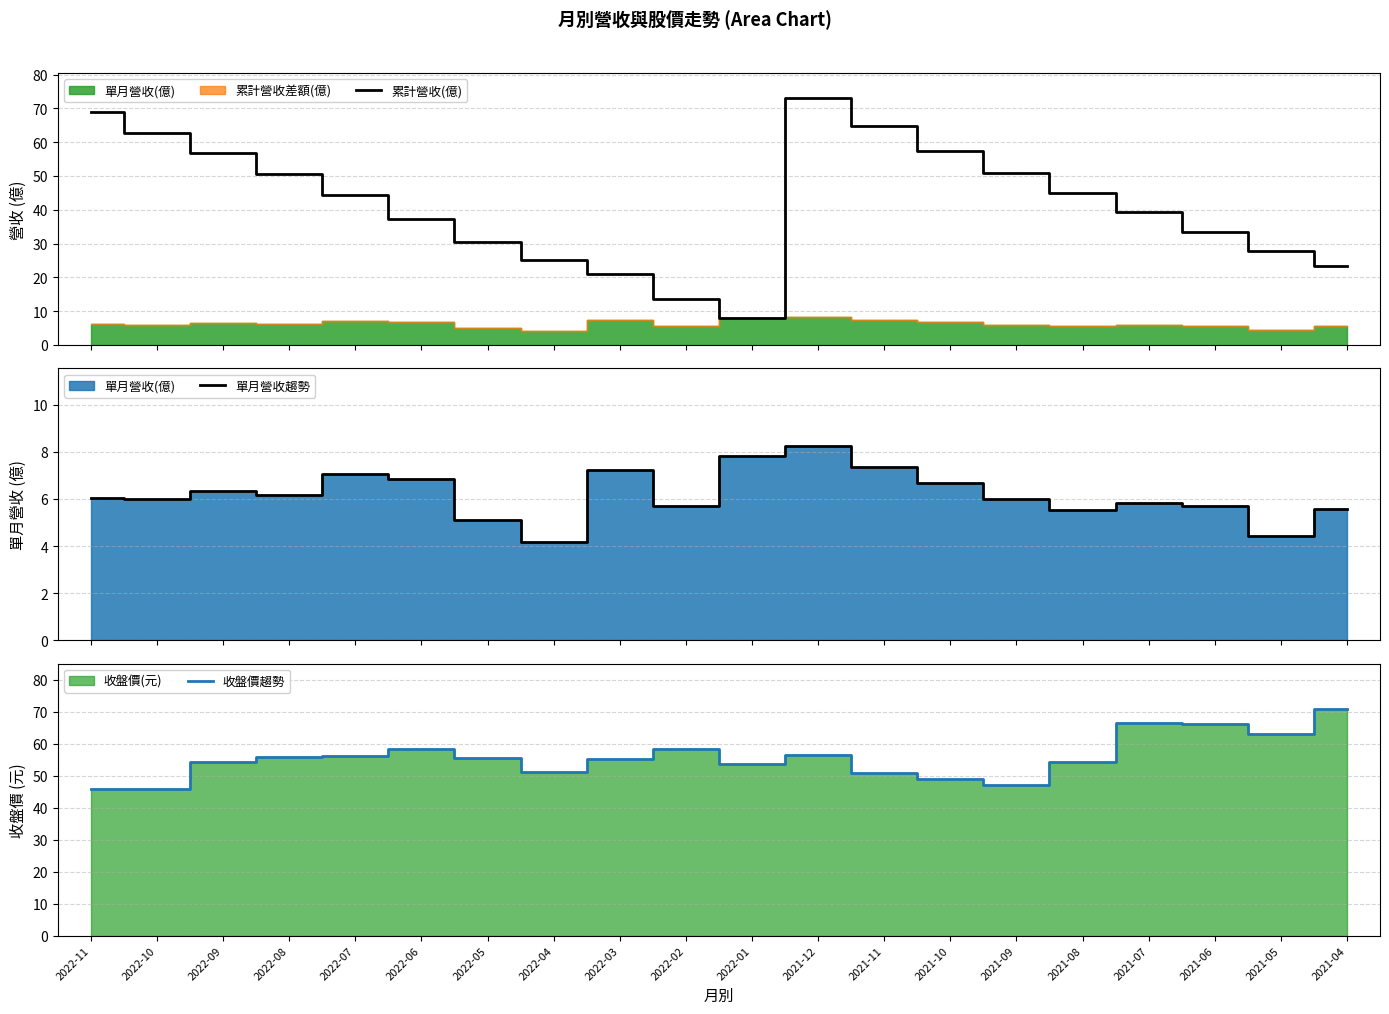

Does the chart have visible grid lines?

Yes